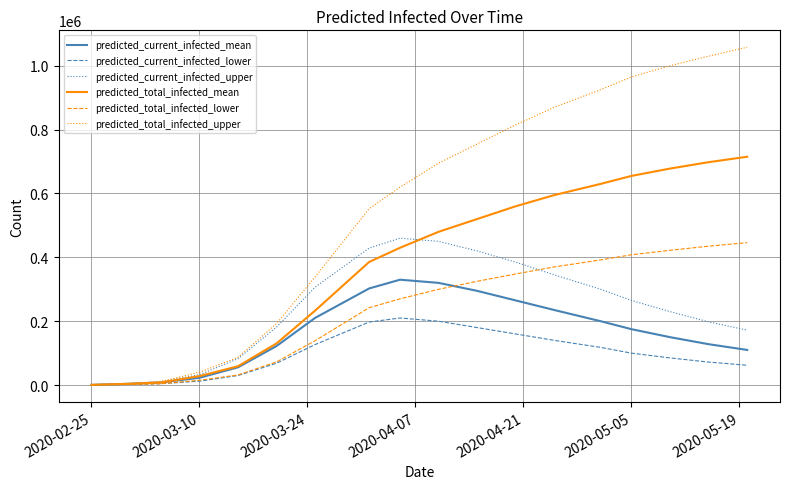

Does the chart have visible grid lines?

Yes